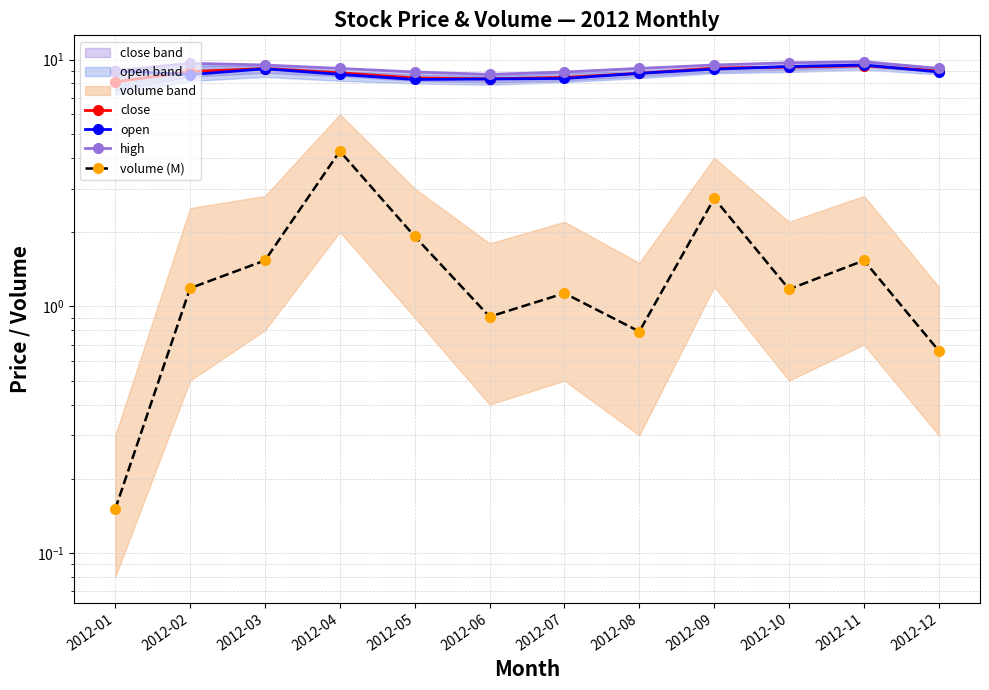

How many interior local peaks does the volume (M) series have?

4